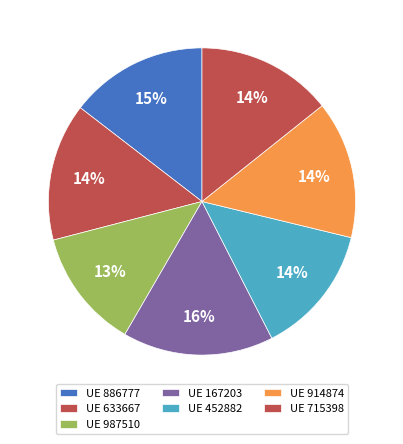

How many segments does this pie chart have?

7